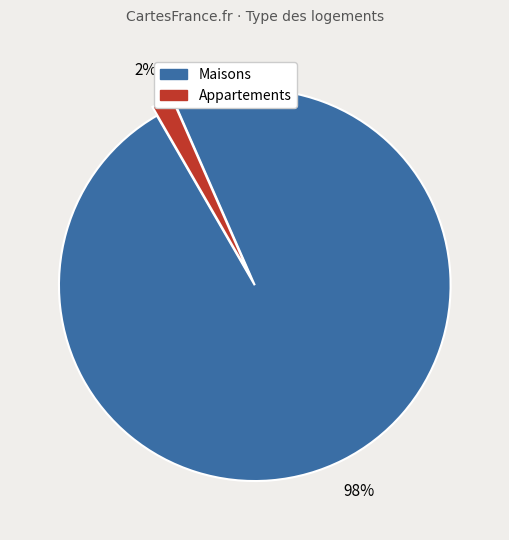

To the nearest percent, what is the average slice percentage?

50%